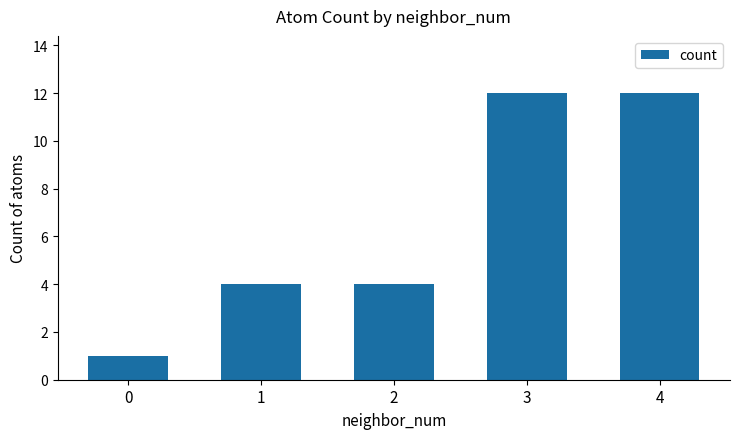

How many categories are shown in the chart?

5